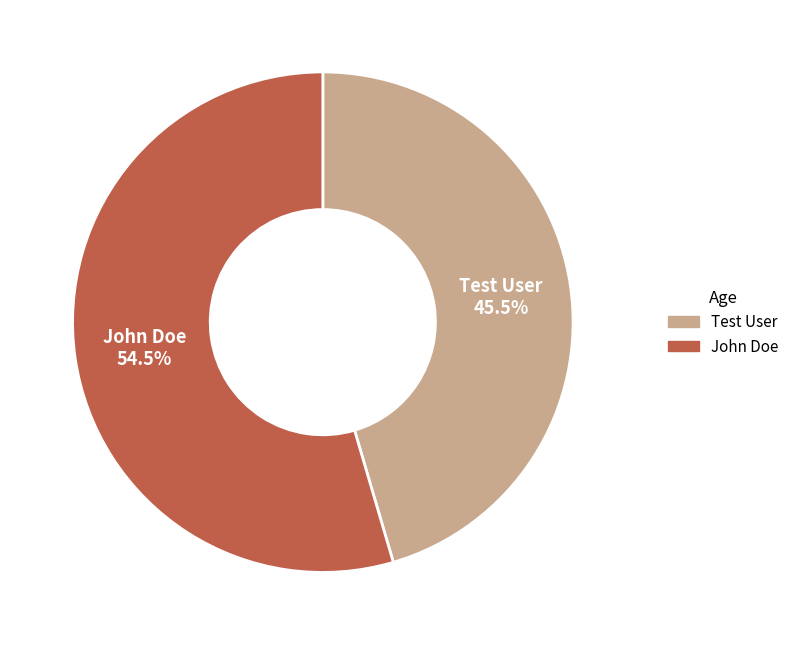

What is the smallest slice in the pie chart?

Test User